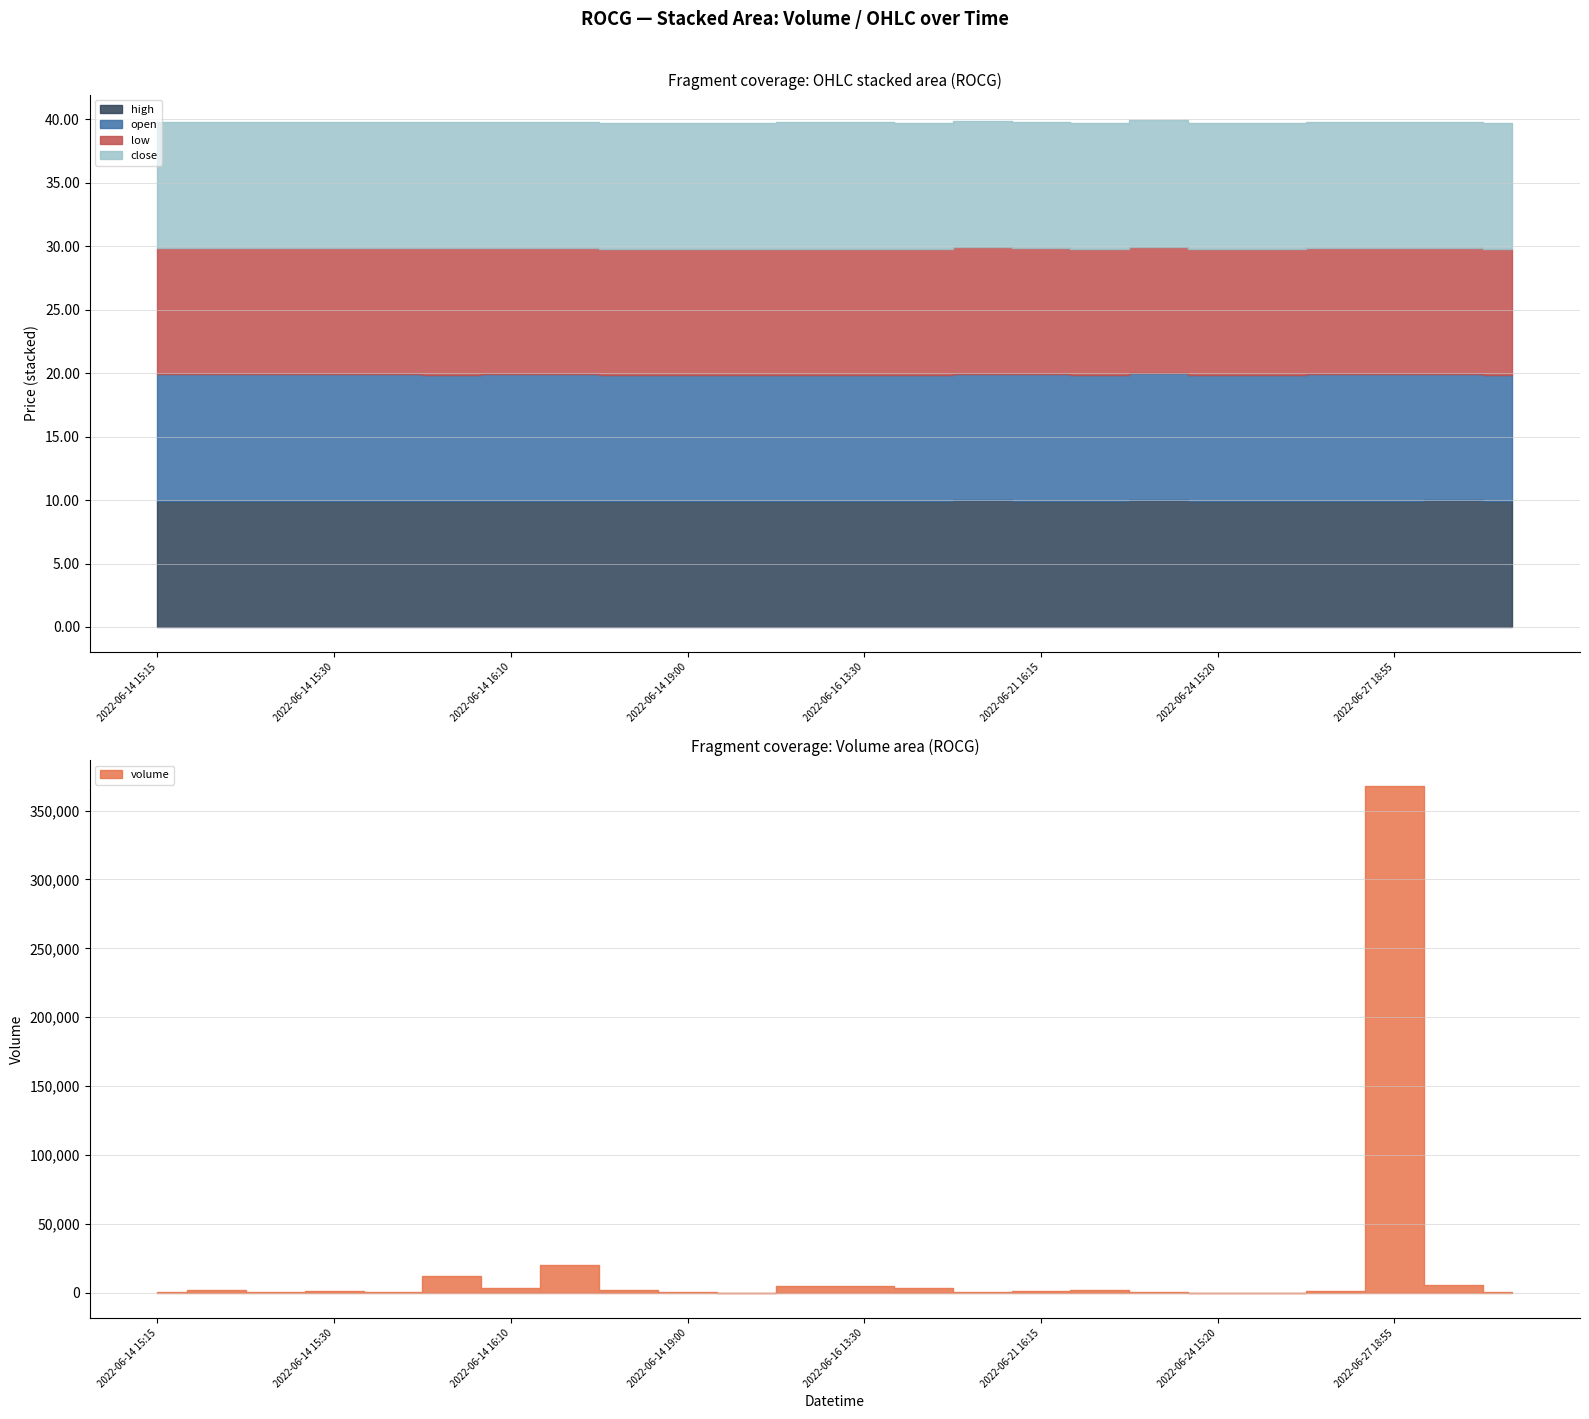

True or false: low and open cross at least once.

False